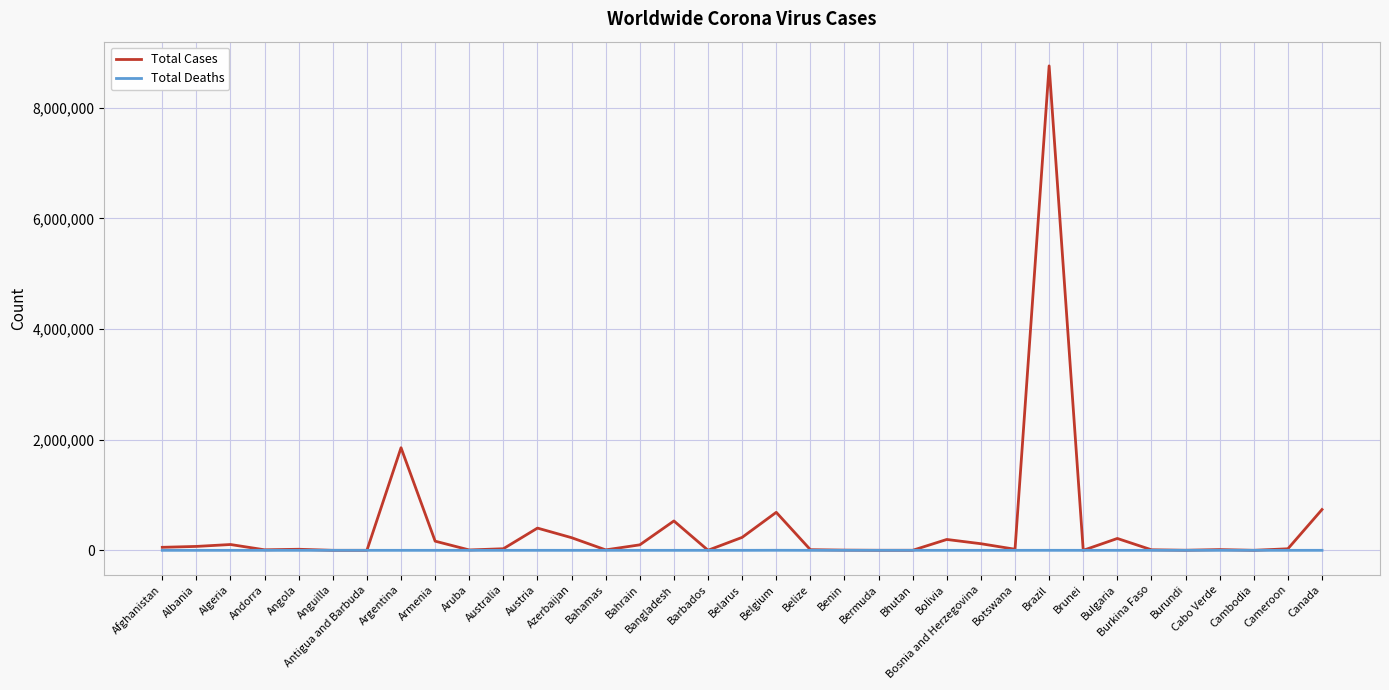

True or false: Total Deaths has a value of 0 at Anguilla.

True